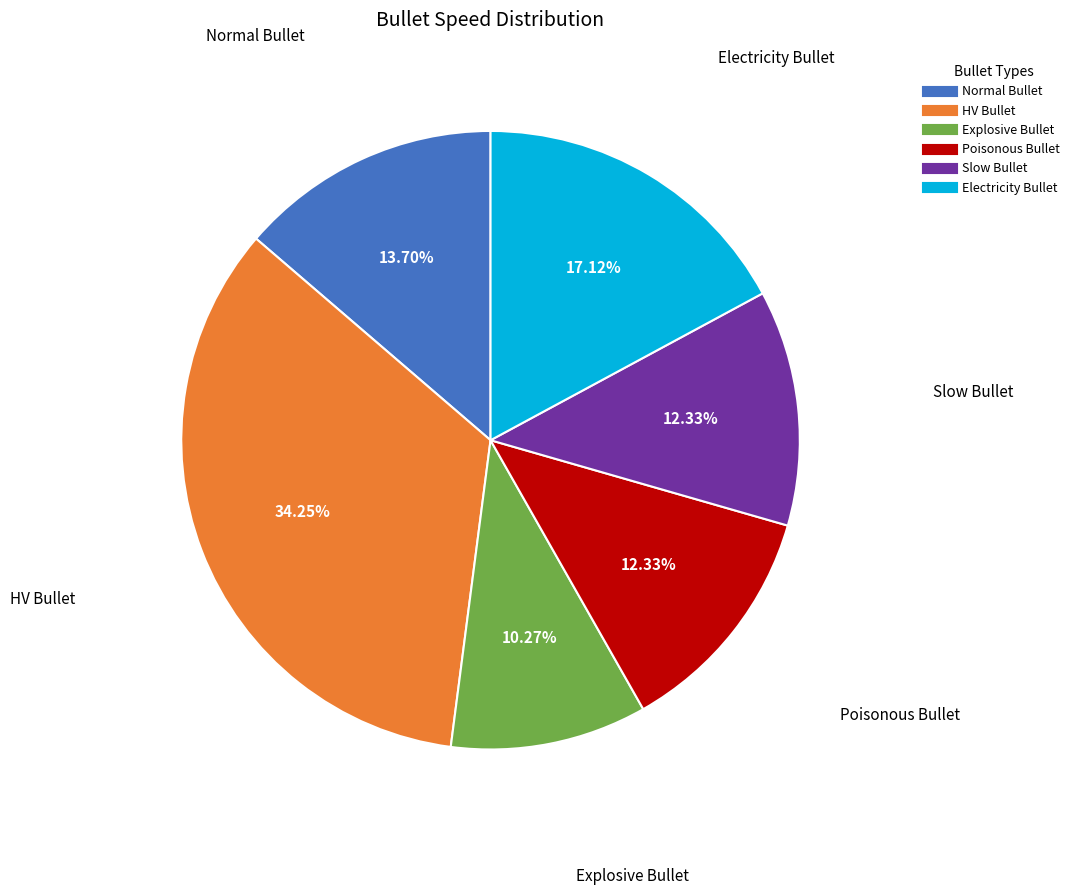

What is the largest slice in the pie chart?

HV Bullet